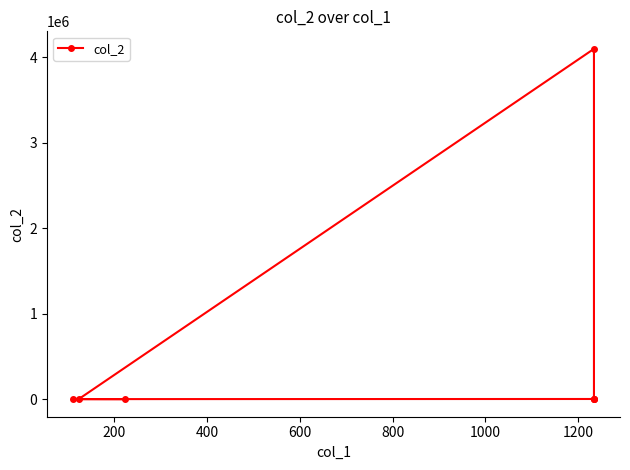

The chart shows a value of -1389154 at 400. True or false?

False